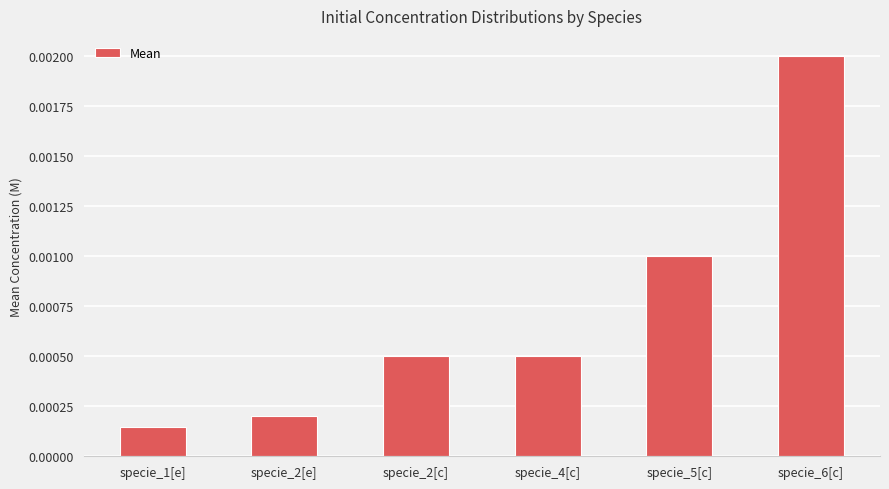

Where is the data nearest to the value 0?

specie_1[e]